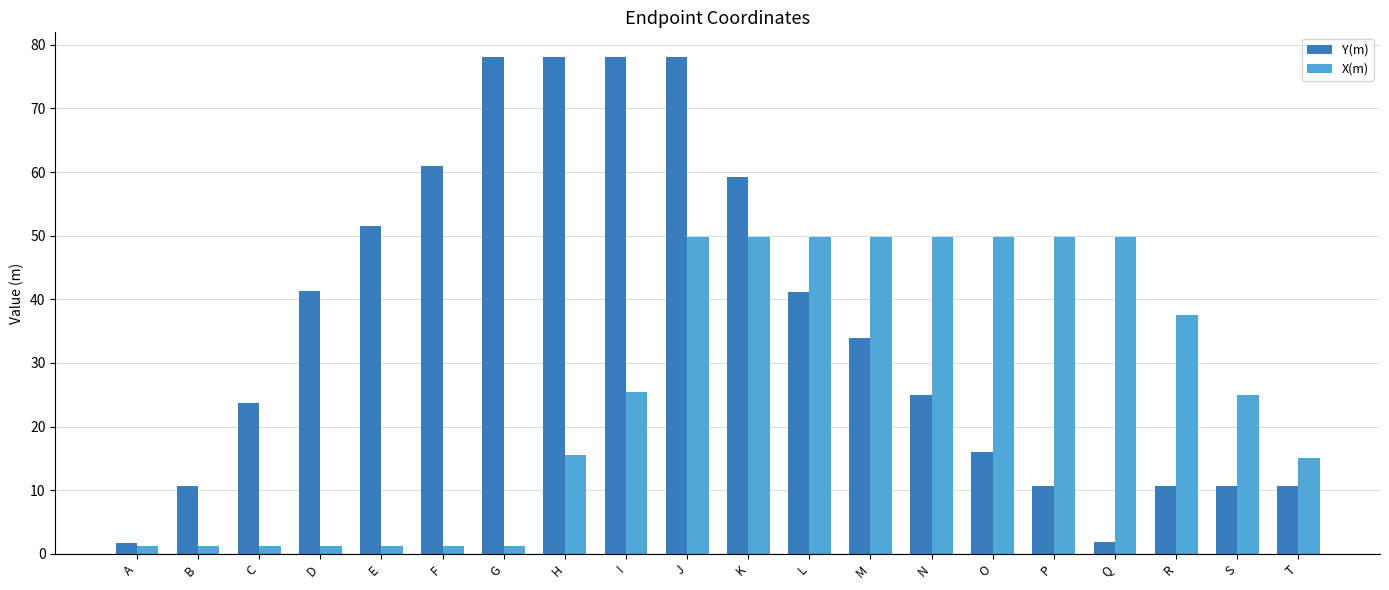

How many data points in Y(m) are less than 33?

10